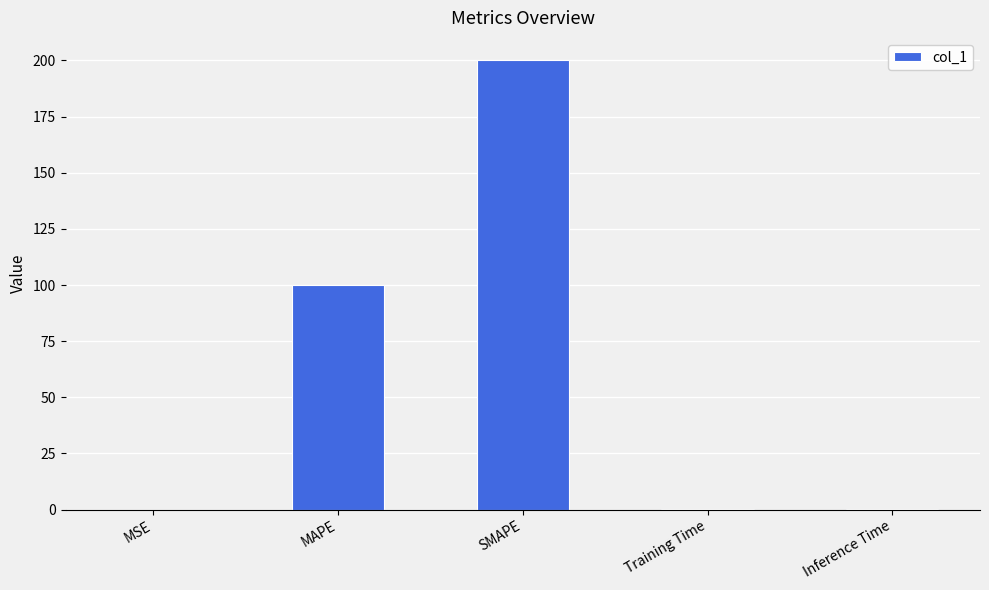

What is the change in value from MSE to Training Time?

+0.4